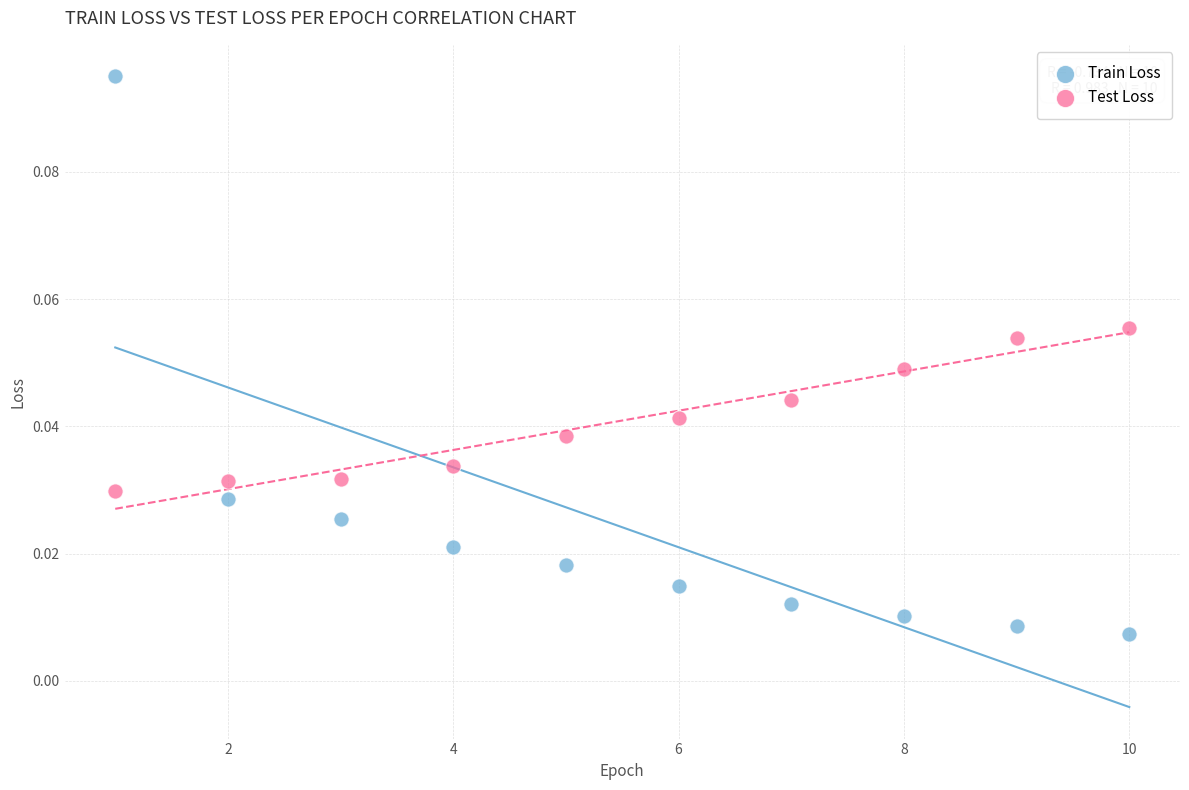

Which series contains the highest Y value?

Train Loss